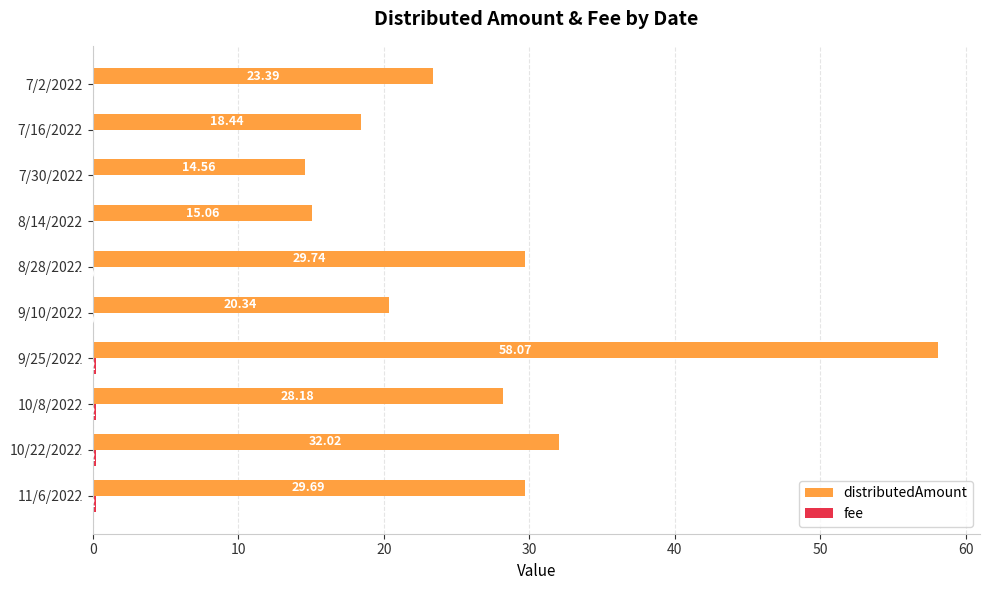

Between 7/30/2022 and 7/2/2022, which series saw the biggest shift?

distributedAmount